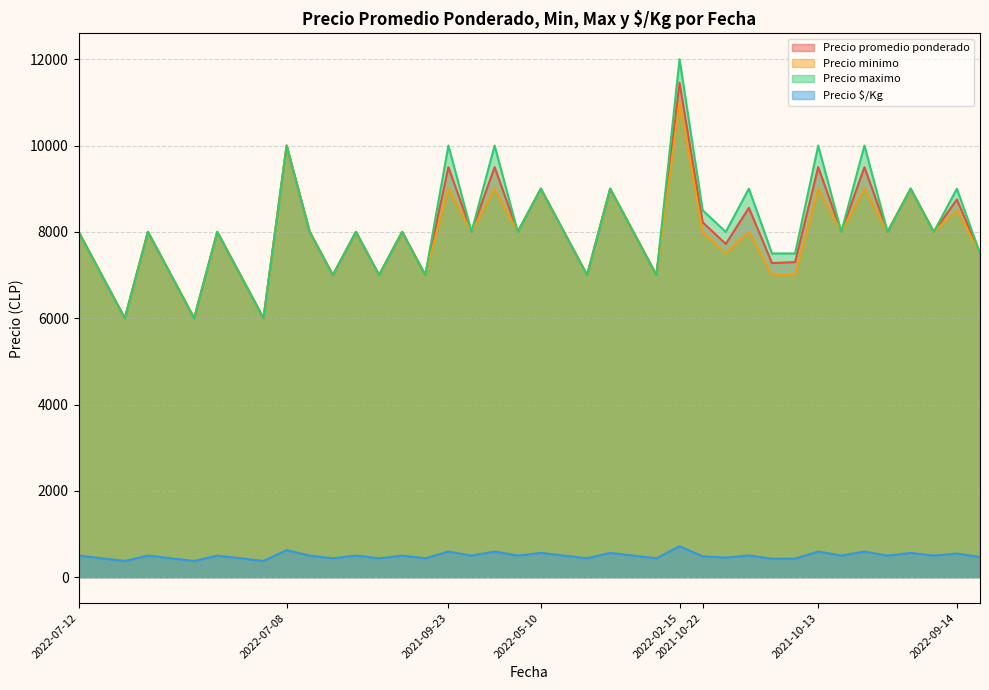

True or false: Precio minimo has more than 0 interior local peaks.

True